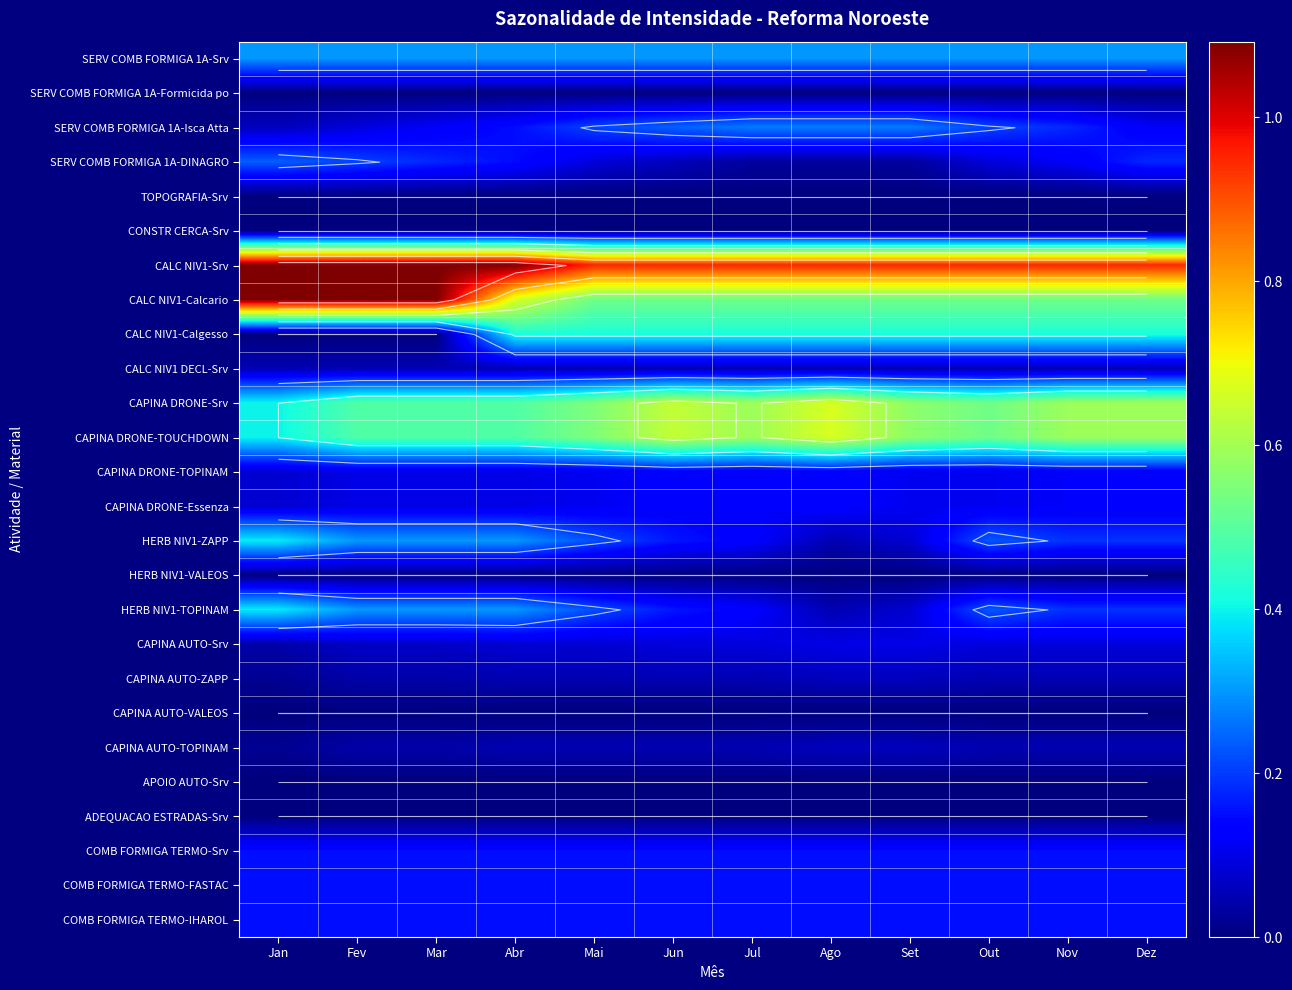

Is the value of CAPINA DRONE-TOPINAM at Ago greater than the value of CAPINA DRONE-TOUCHDOWN at Jun?

No